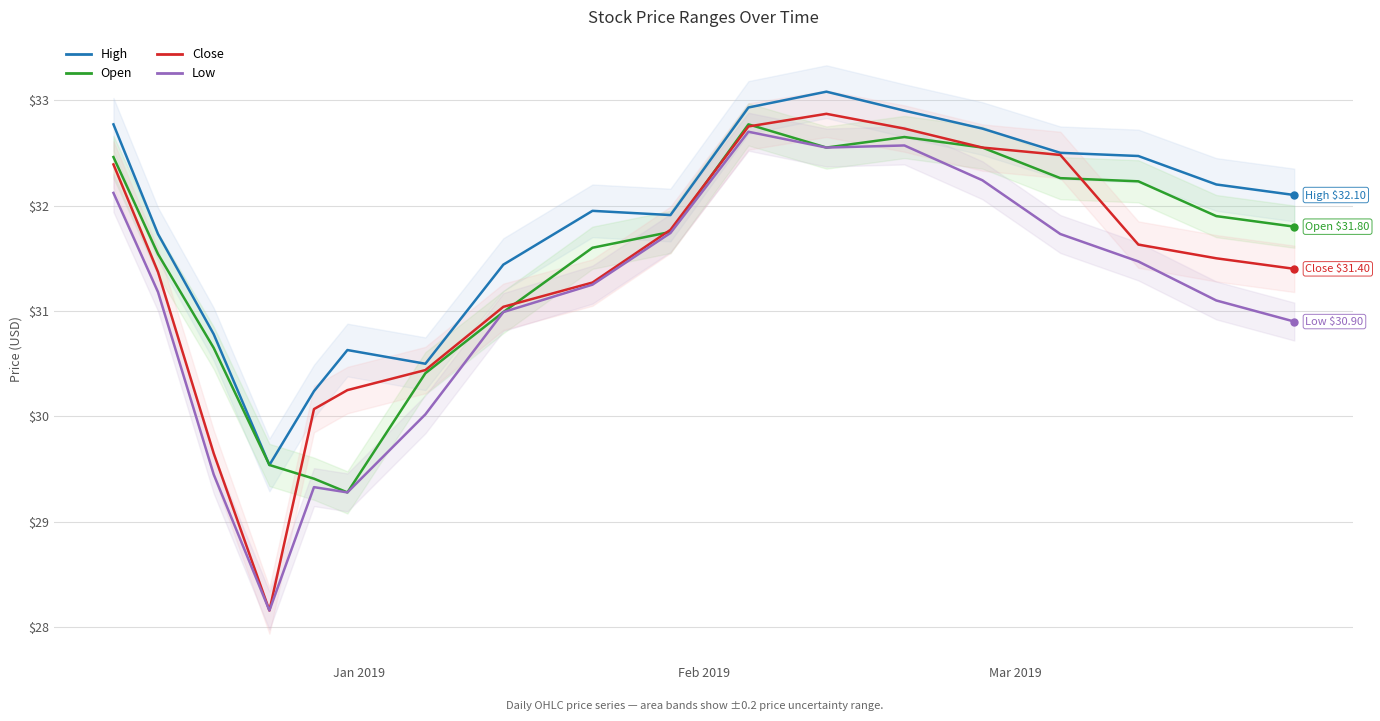

True or false: low and high cross at least once.

False